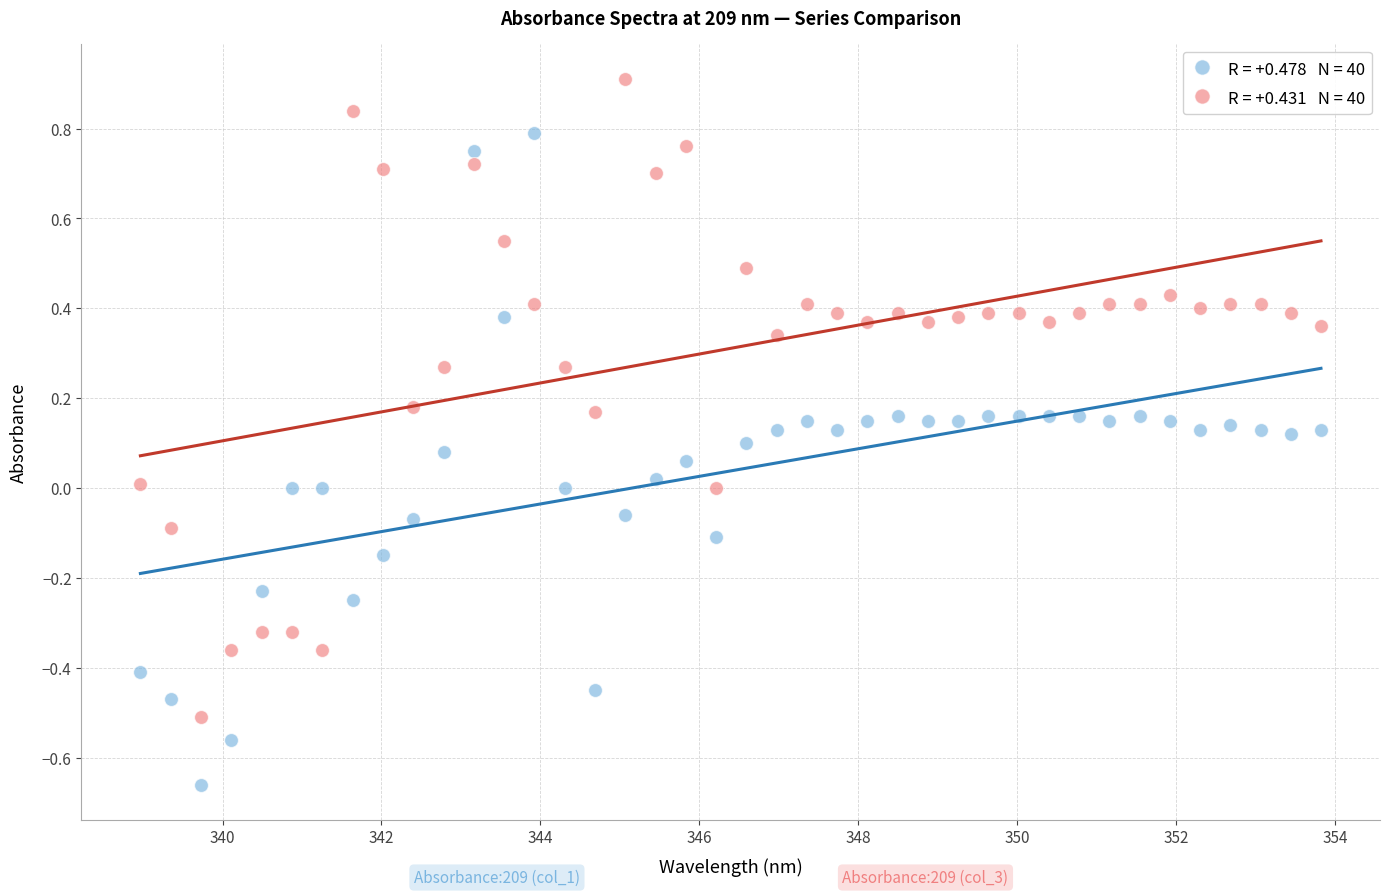

Across all data points, what is the range of X values (max minus min)?

14.9